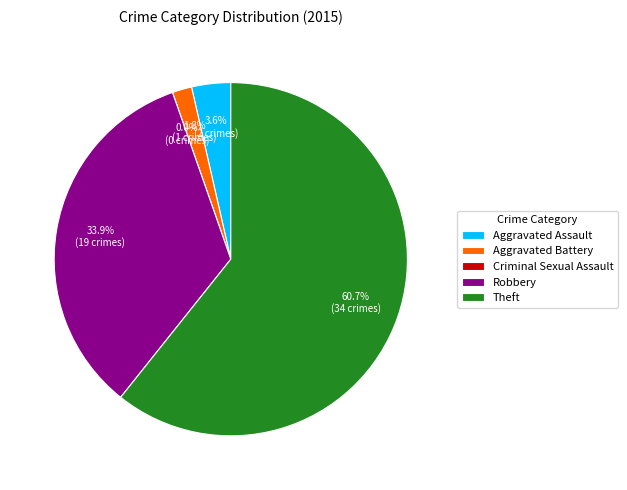

What portion of the pie excludes Theft?

39.3%